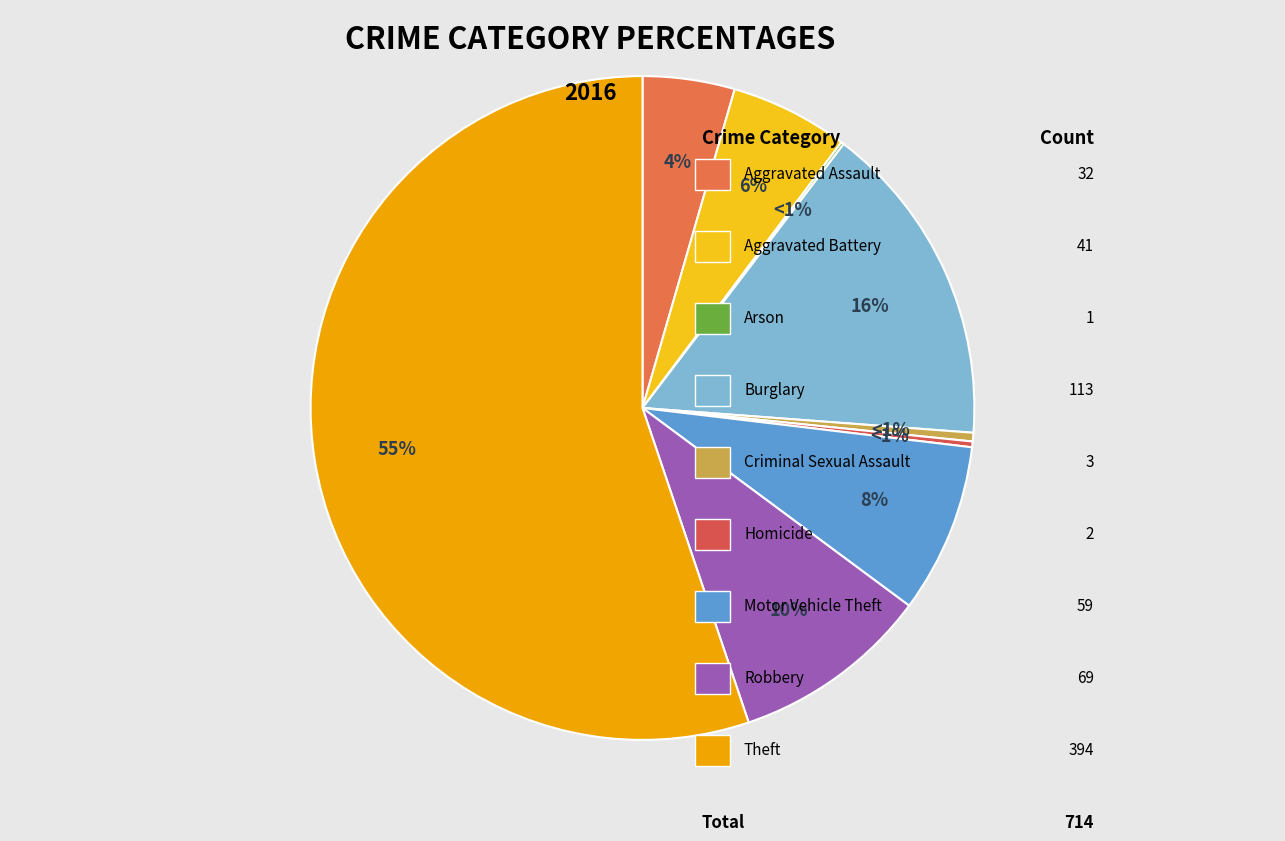

How many slices are in this pie chart?

9